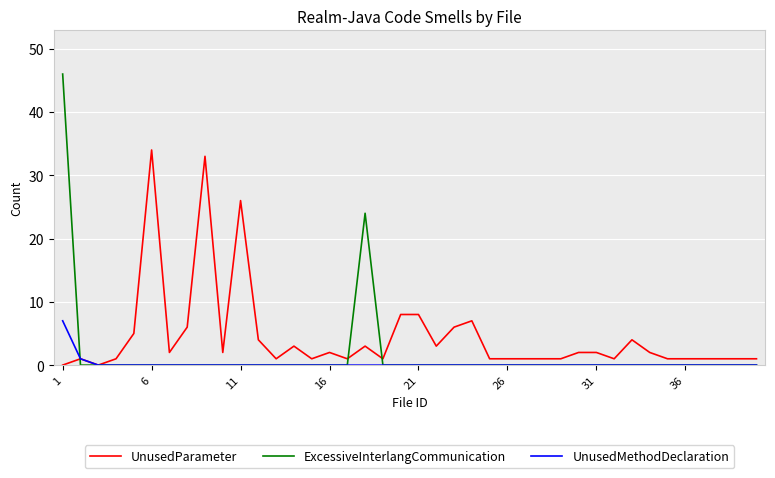

Which series has the largest total across all categories?

UnusedParameter